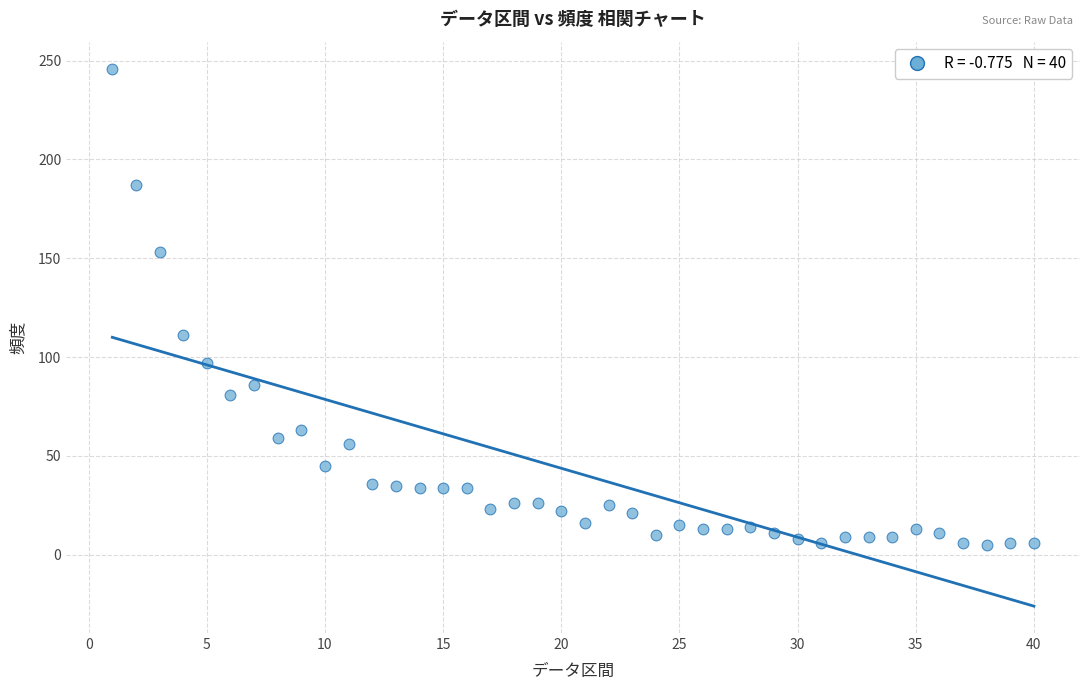

What is the range of Y values (max minus min)?

241